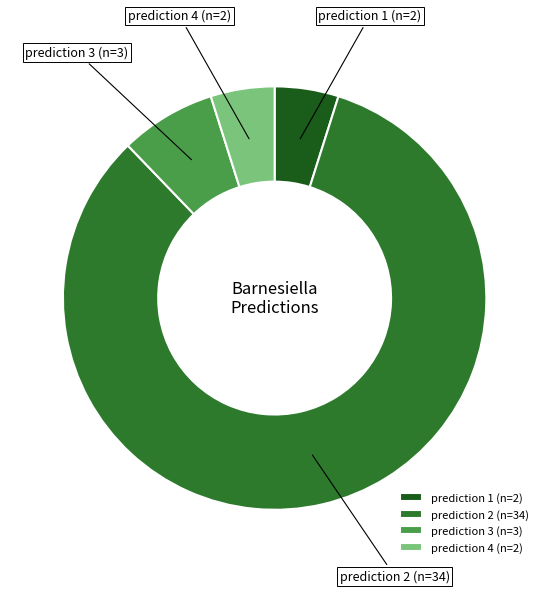

Which category accounts for the majority?

prediction 2 (n=34)